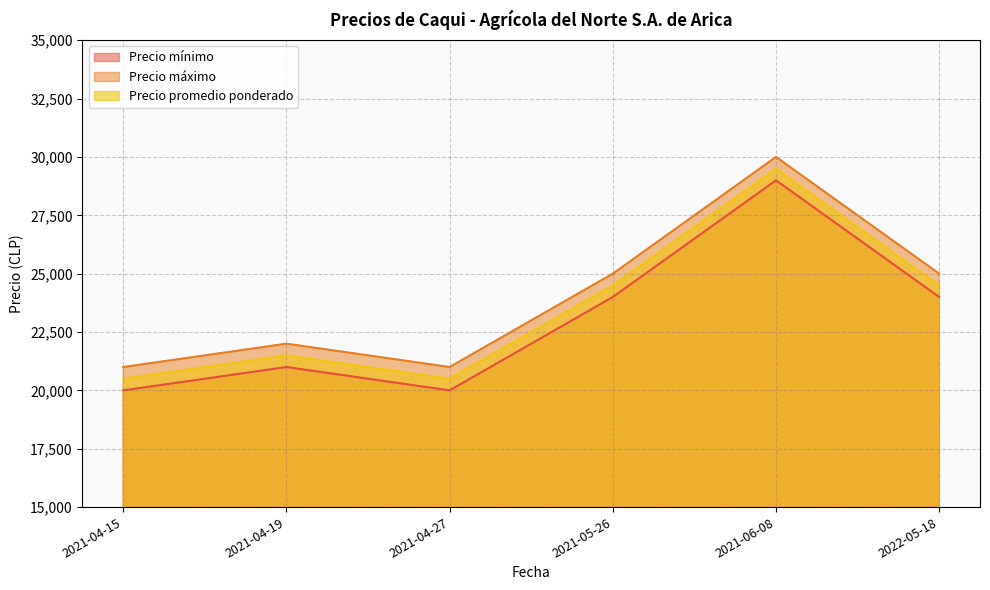

Which series has the widest spread of values?

Precio mínimo